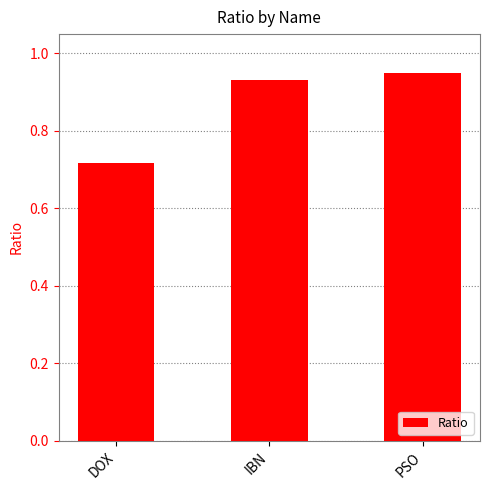

Where is the data nearest to the value 0?

DOX